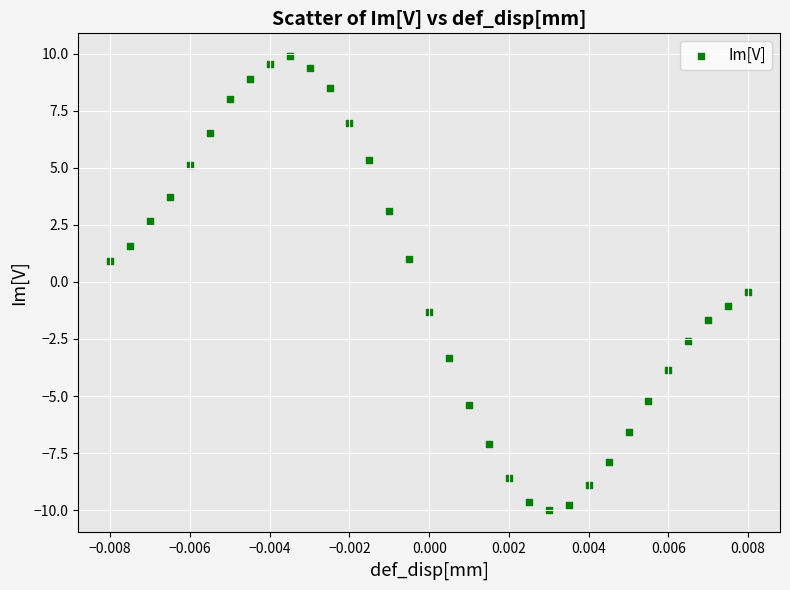

What is the range of Y values (max minus min)?

19.9